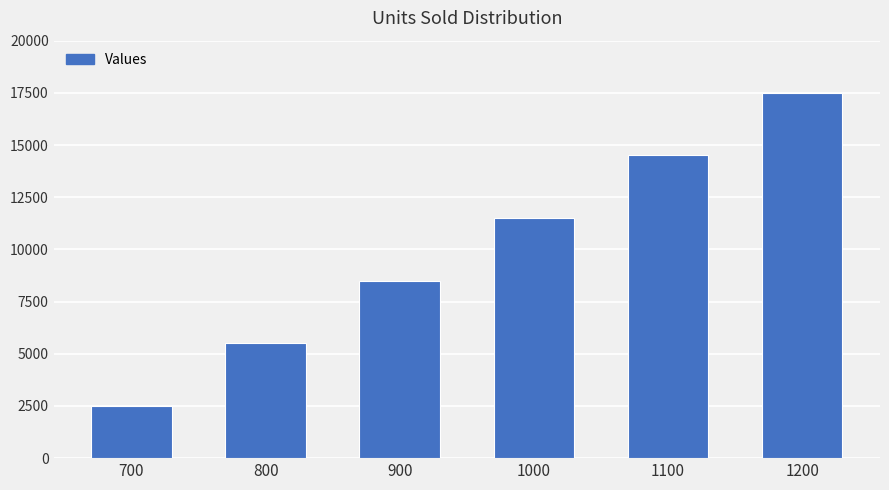

What is the value of the 4th bar from the left?

11500